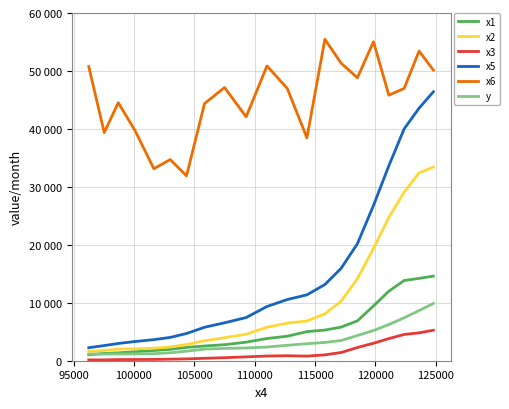

Which series has the largest total across all categories?

x6